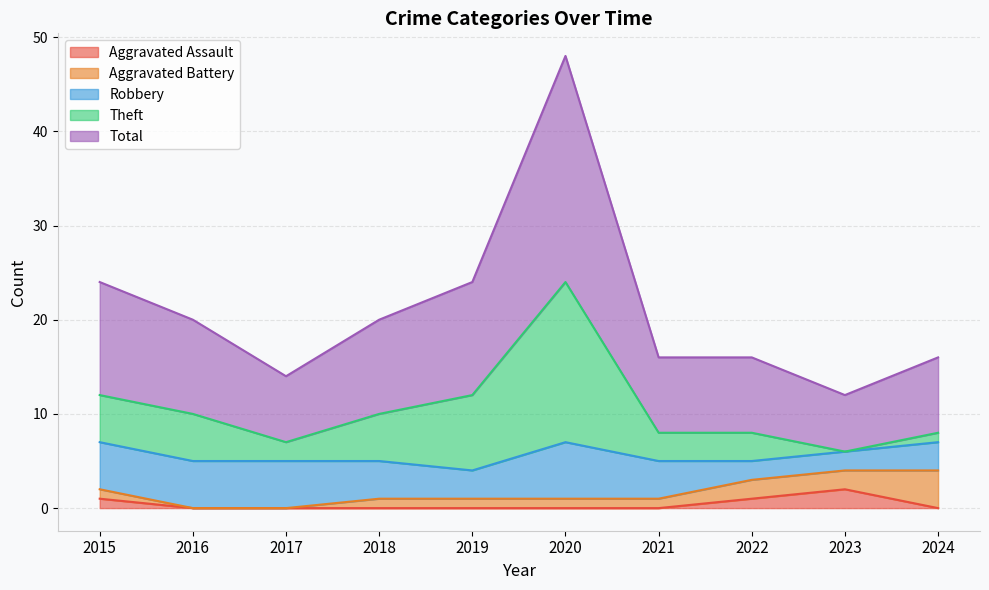

The Aggravated Battery series shows 1 at 2018. True or false?

True